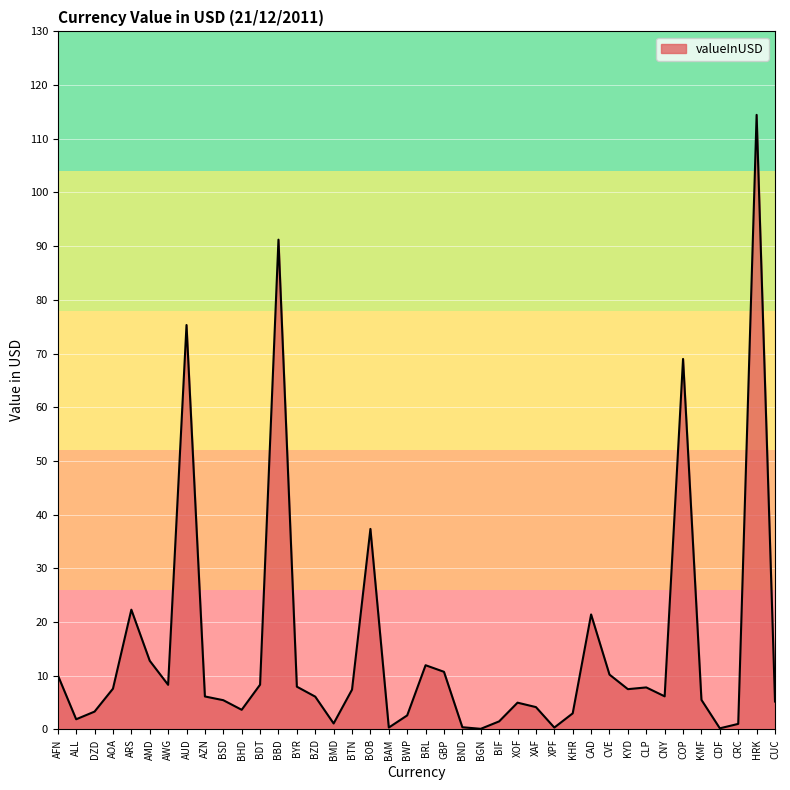

True or false: there are more than 2 points higher than both neighbors.

True